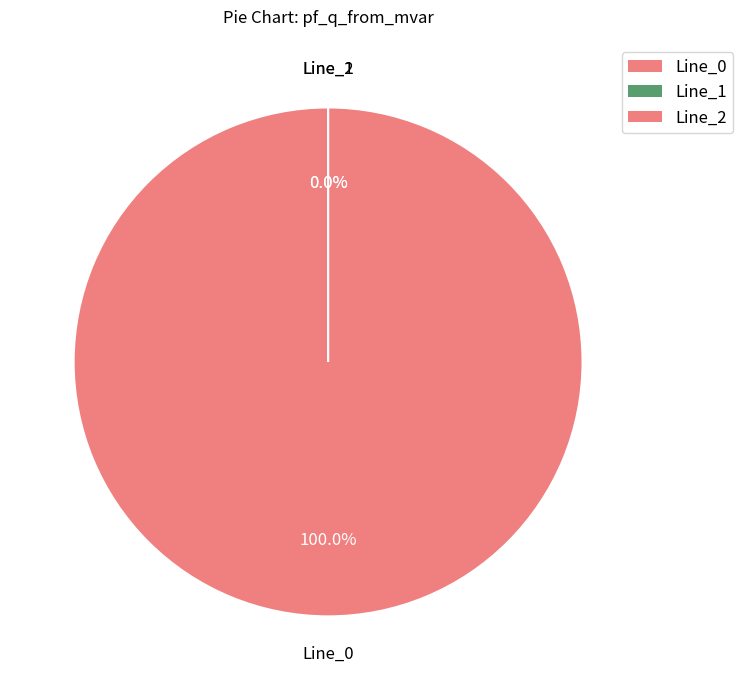

What is the smallest slice in the pie chart?

Line_1